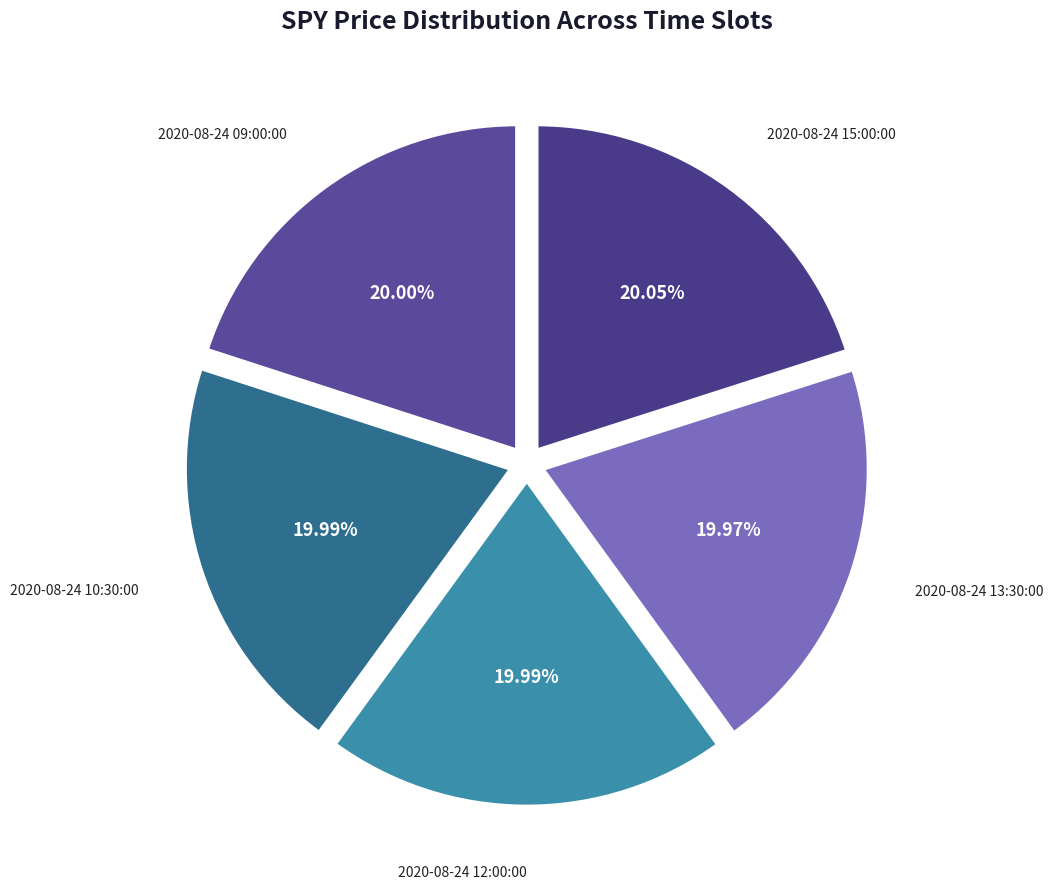

How many segments does this pie chart have?

5